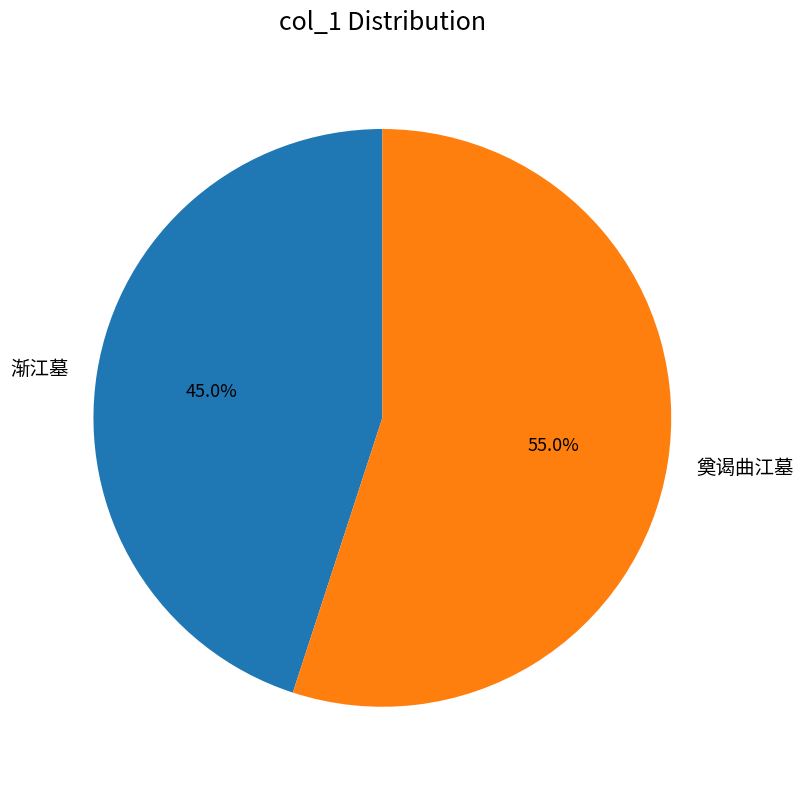

Is it true that 渐江墓 is 45% of the pie?

True